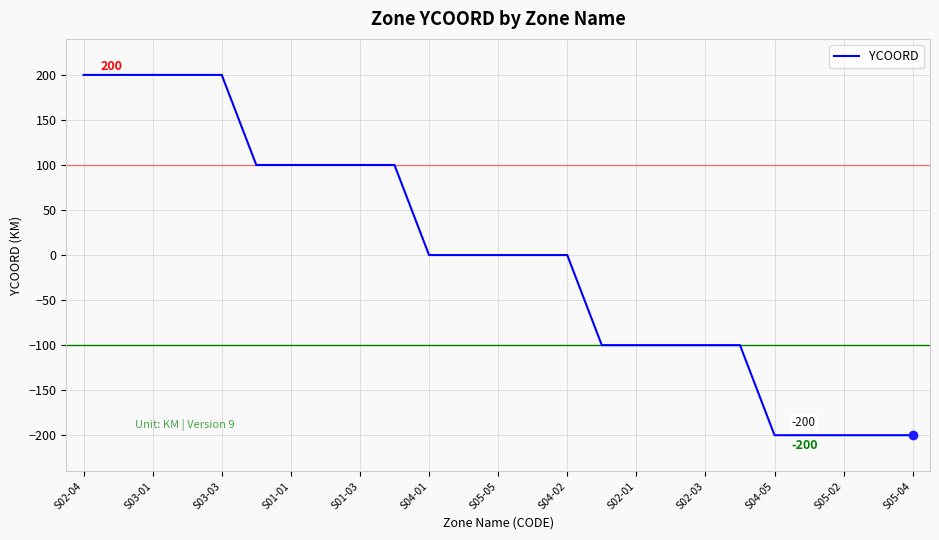

What is the difference between the maximum and minimum values?

400